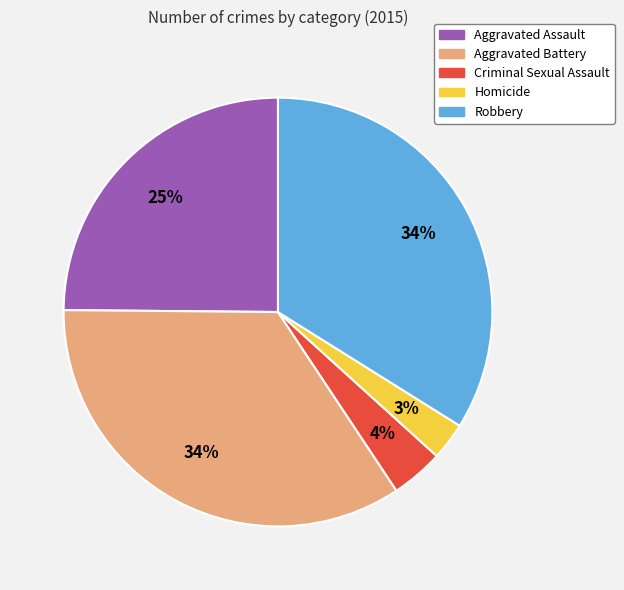

What percentage is the Criminal Sexual Assault slice, to the nearest percent?

4%